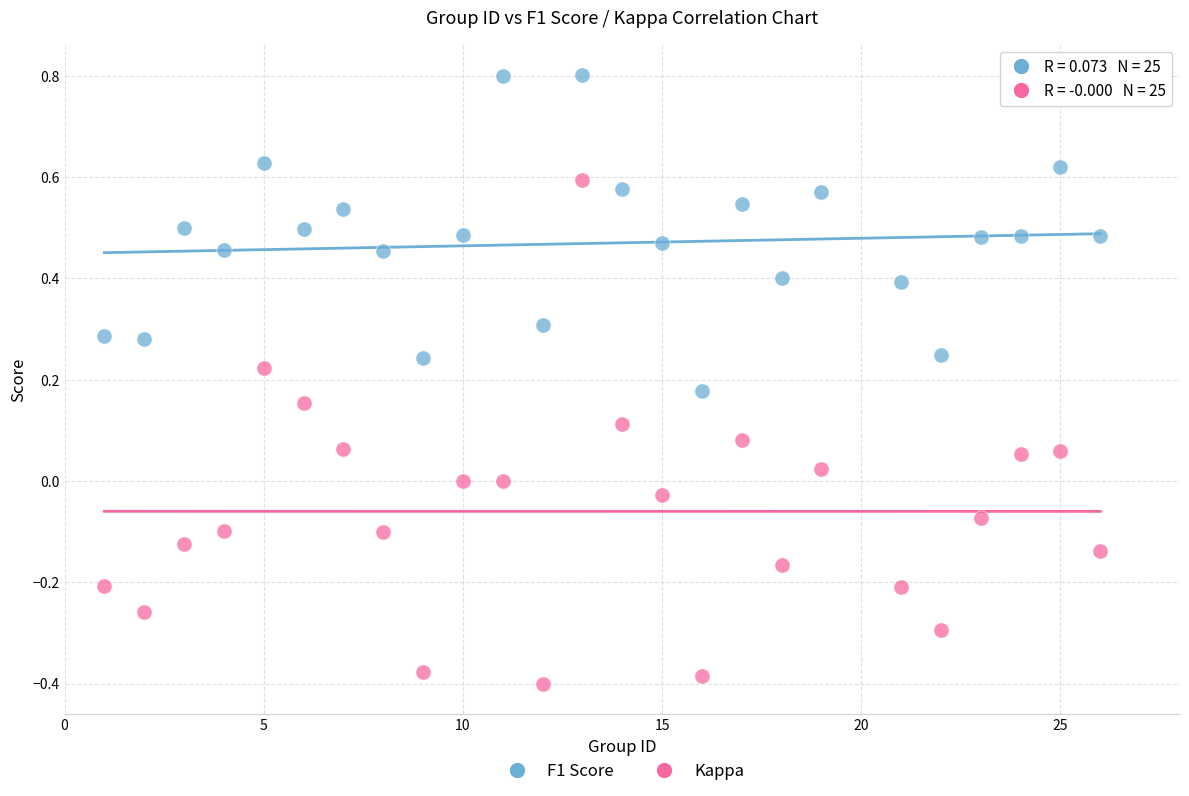

Across all data points, what is the range of Y values (max minus min)?

1.2